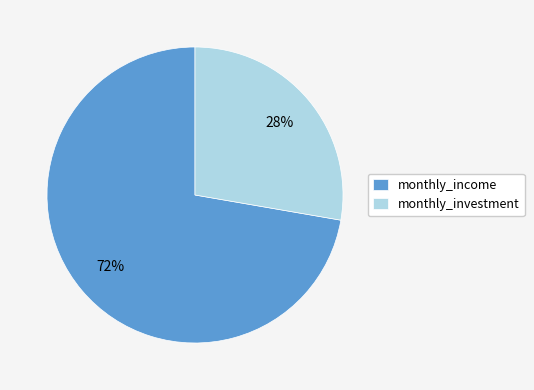

To the nearest percent, what is the average slice percentage?

50%